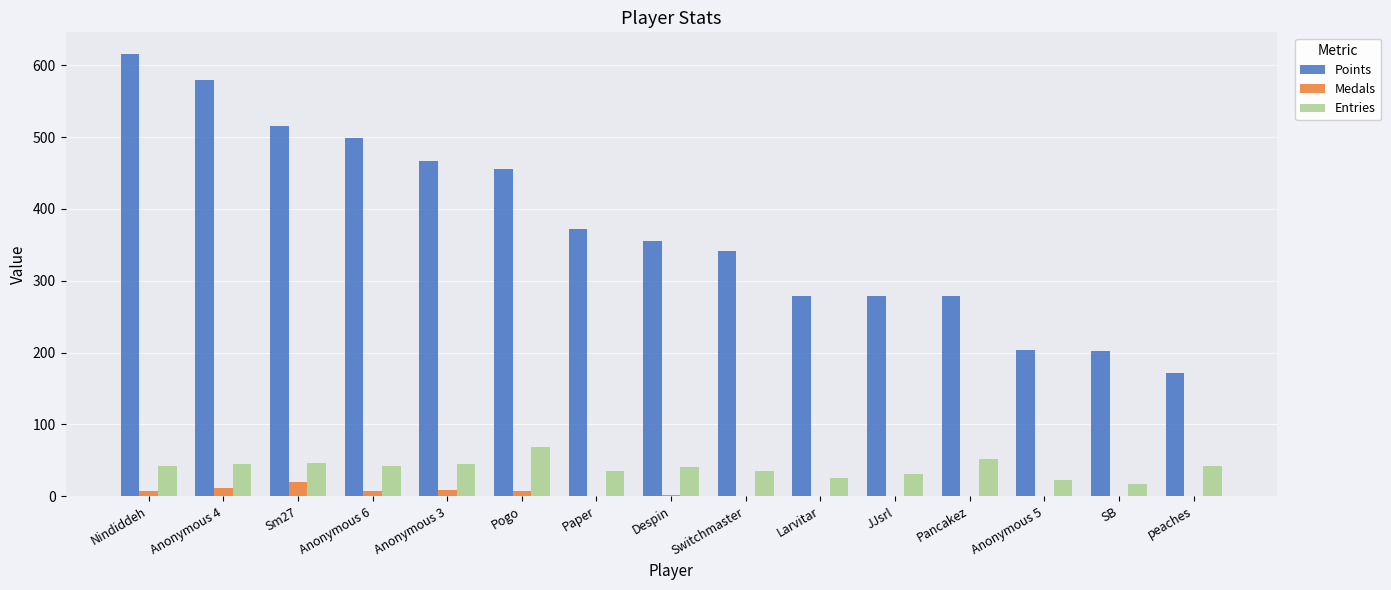

Are the bars grouped side by side (vs. stacked)?

Yes